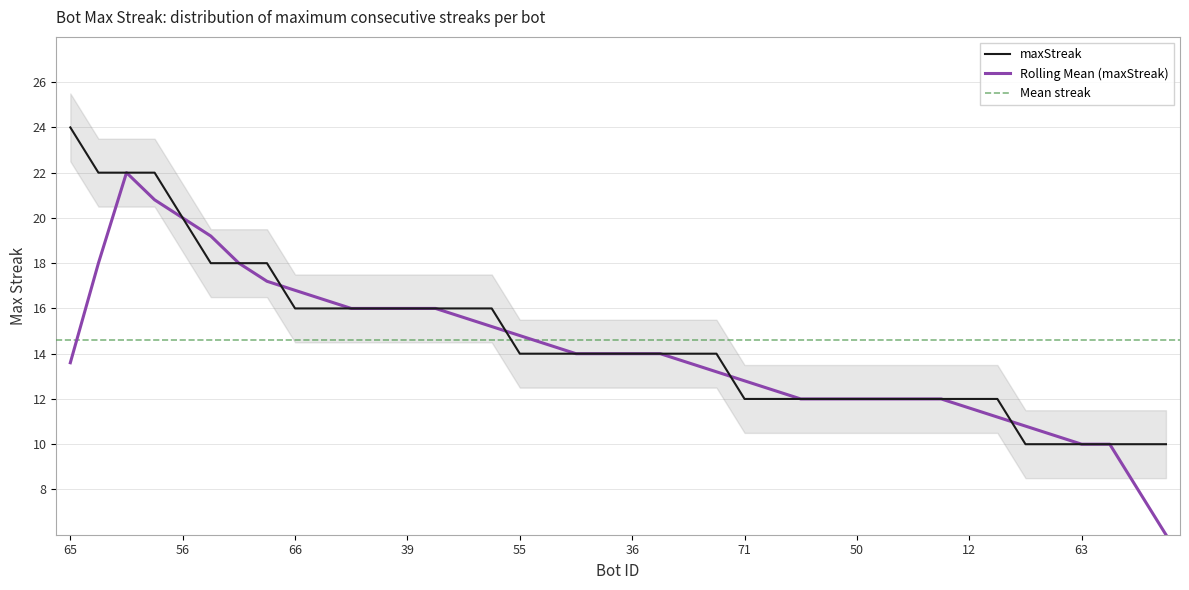

Which label corresponds to the largest value in the chart?

65